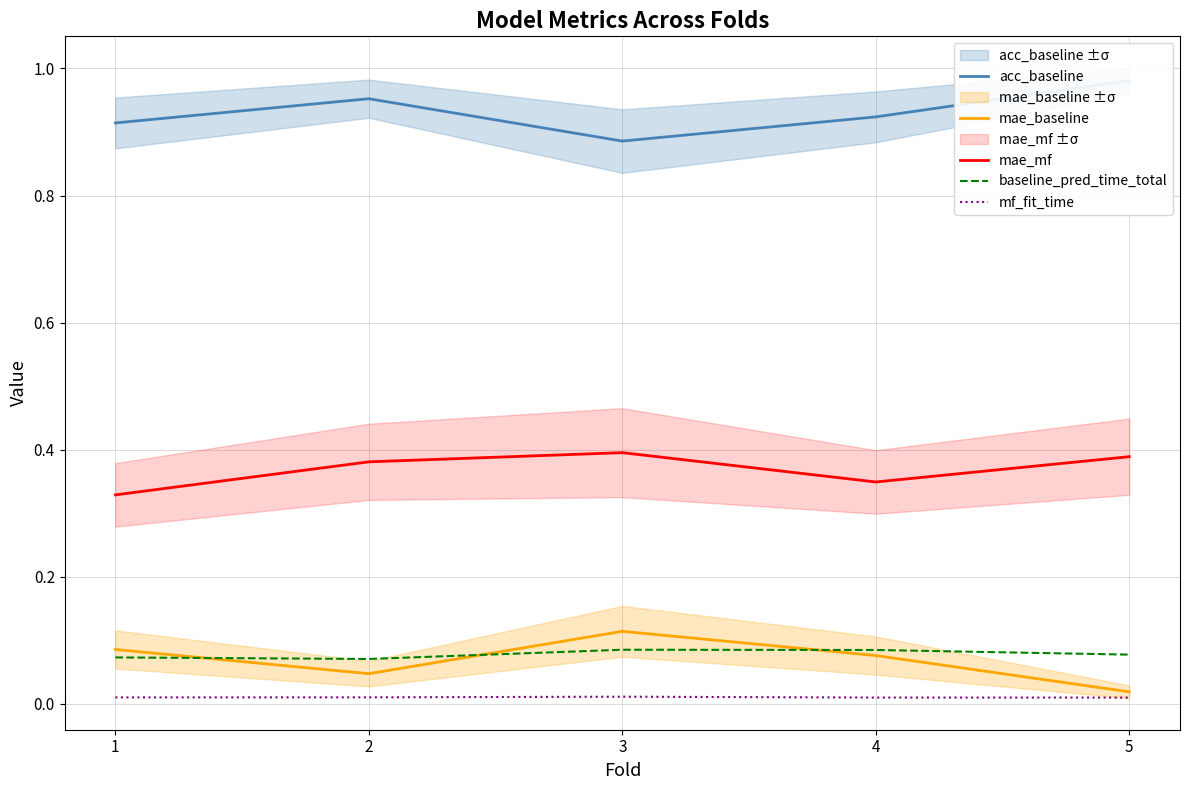

At how many categories does at least one series exceed 0?

5